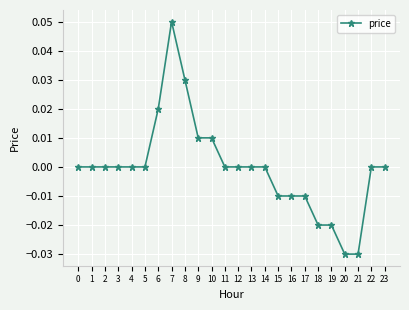

True or false: the data shows -0.0 at 18.

True